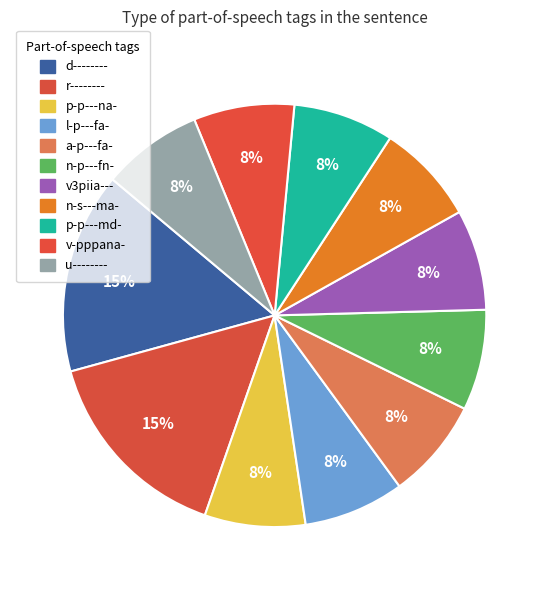

To the nearest percent, what is the combined percentage of v-pppana- and l-p---fa-?

15%